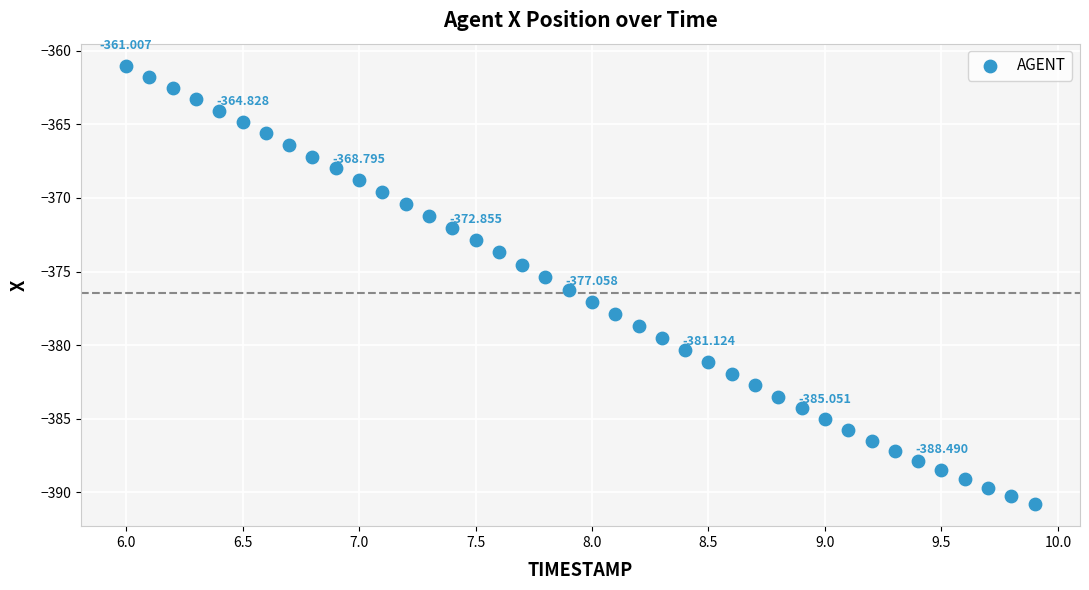

How many points are shown in the scatter plot?

40